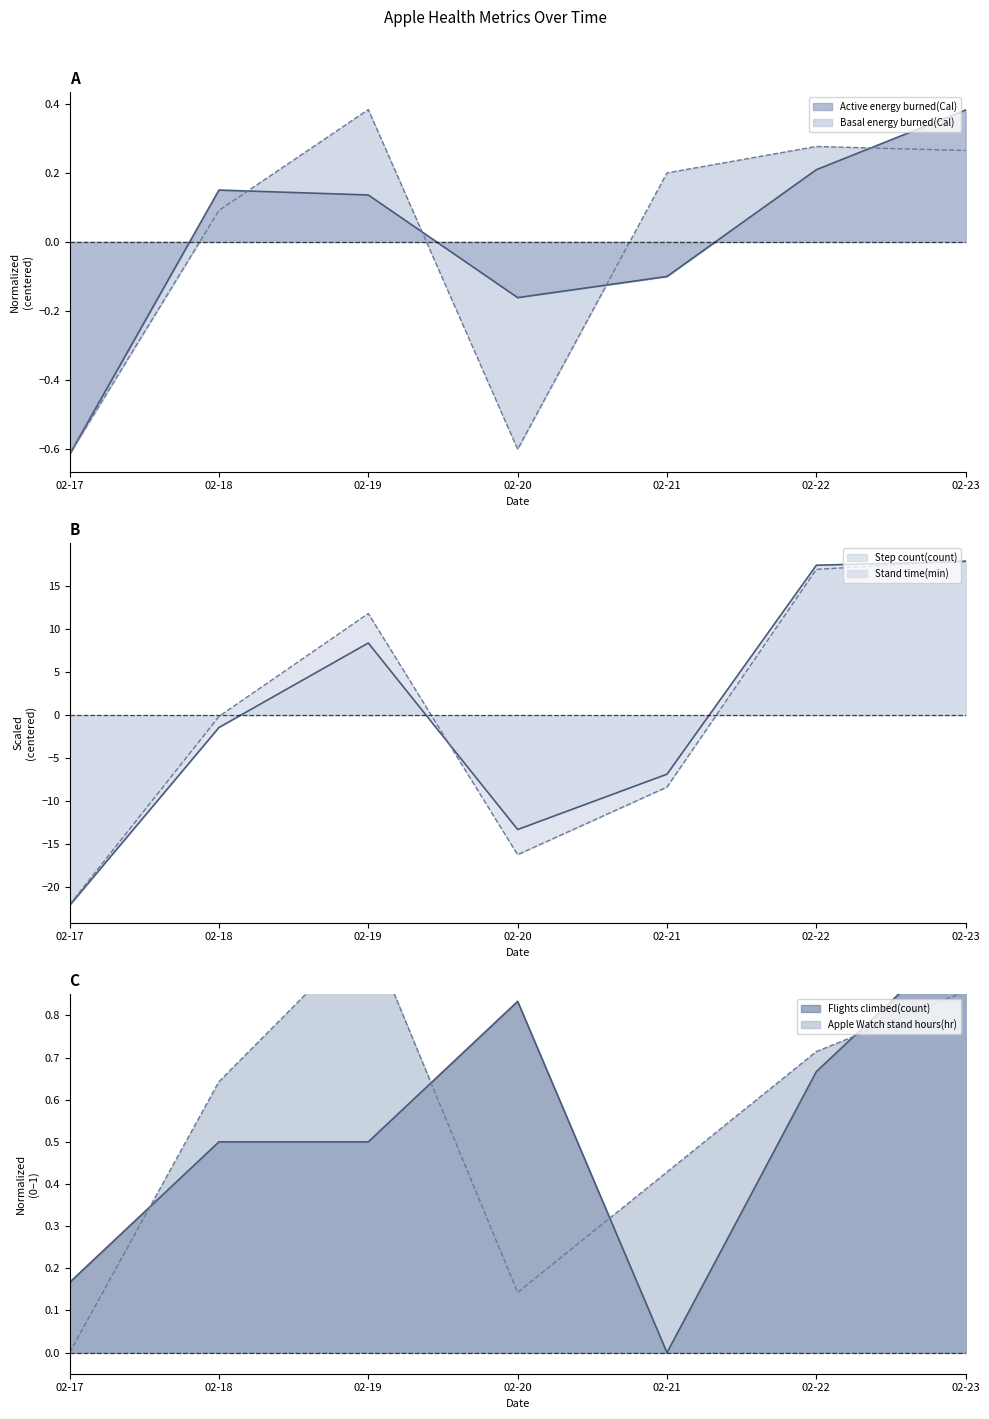

Which has a higher value, 02-17 or 02-18?

02-18